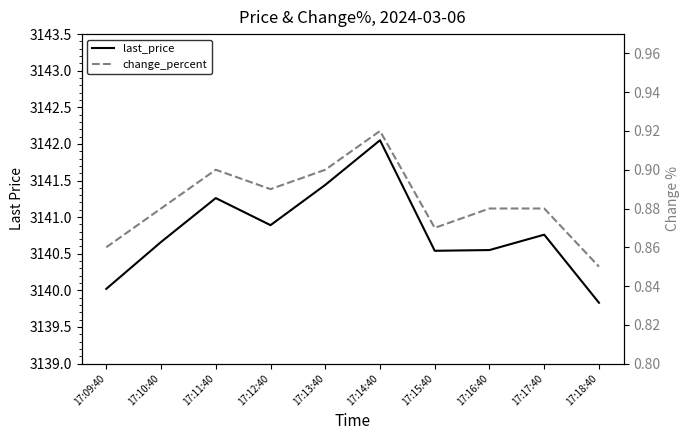

How many data points does each series have?

10